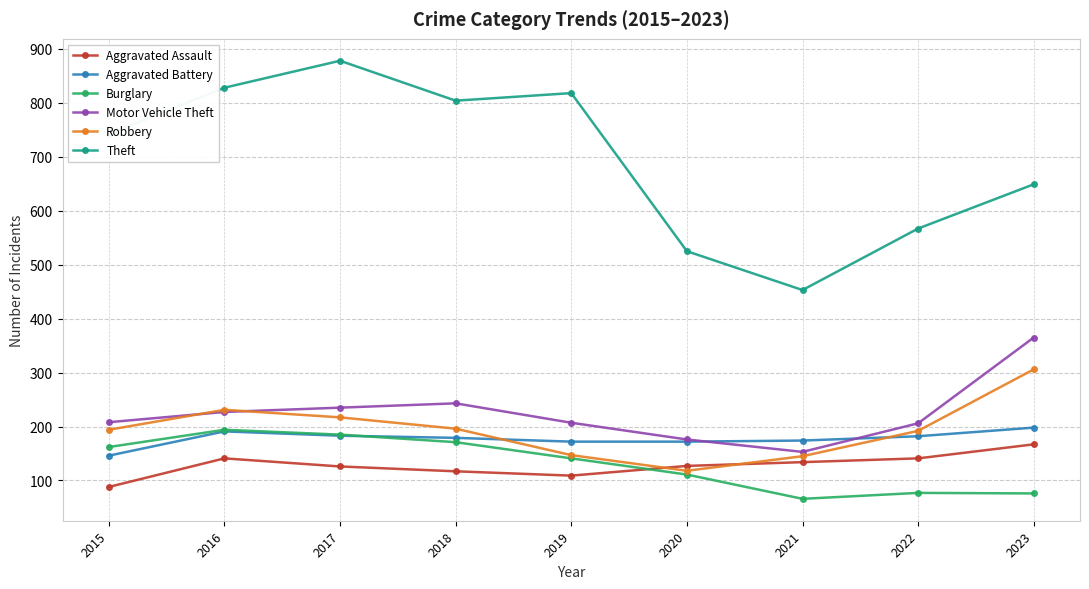

What is the approximate value of Robbery at 2020?

118